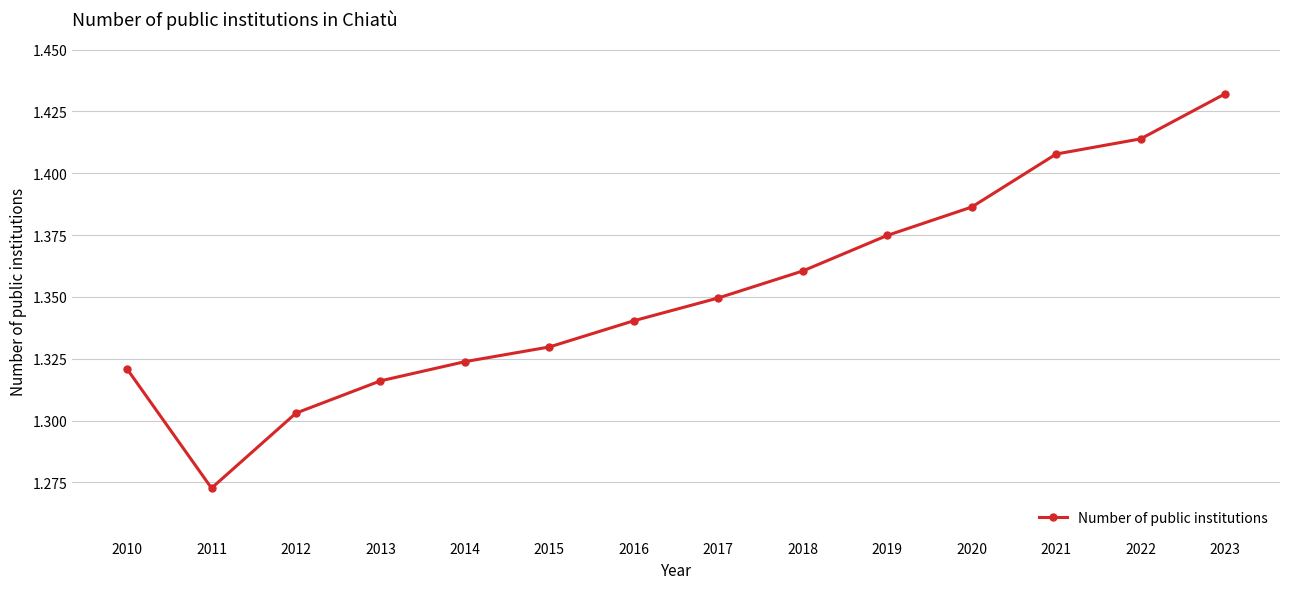

Rank the categories by value from highest to lowest.

2023, 2022, 2021, 2020, 2019, 2018, 2017, 2016, 2015, 2014, 2010, 2013, 2012, 2011